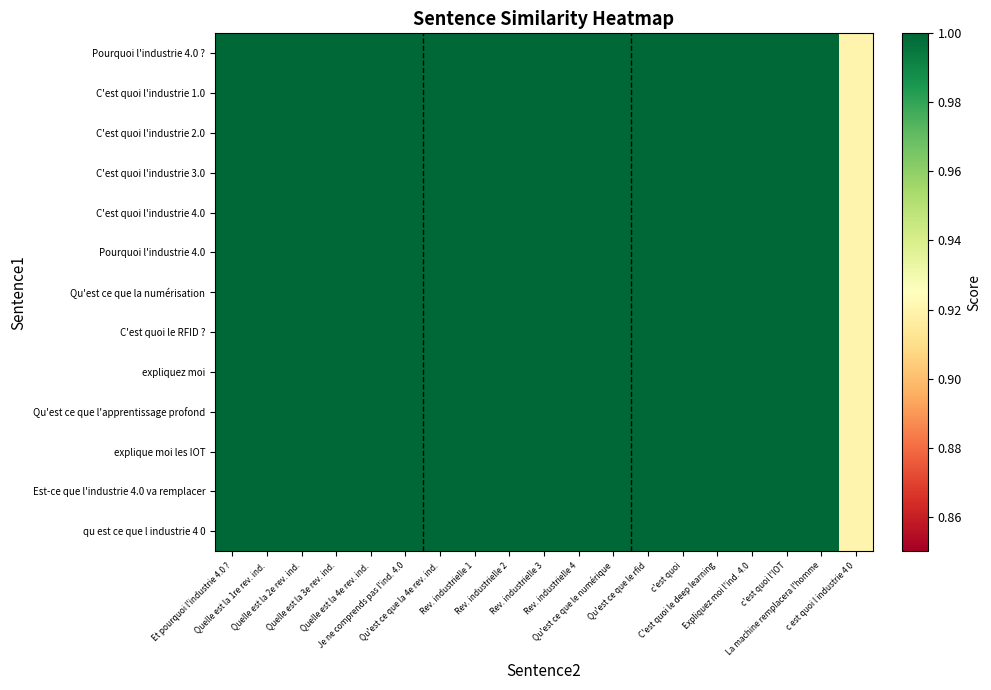

Reading left to right, extract all data points from this chart.

Pourquoi l'industrie 4.0 ?: Et pourquoi l'industrie 4.0 ?=1.0	Quelle est la 1re rev. ind.=1.0	Quelle est la 2e rev. ind.=1.0	Quelle est la 3e rev. ind.=1.0	Quelle est la 4e rev. ind.=1.0	Je ne comprends pas l'ind. 4.0=1.0	Qu'est ce que la 4e rev. ind.=1.0	Rev. industrielle 1=1.0	Rev. industrielle 2=1.0	Rev. industrielle 3=1.0	Rev. industrielle 4=1.0	Qu'est ce que le numérique=1.0	Qu'est ce que le rfid=1.0	c'est quoi=1.0	C'est quoi le deep learning=1.0	Expliquez moi l'ind. 4.0=1.0	c'est quoi l'IOT=1.0	La machine remplacera l'homme=1.0	c est quoi l industrie 4 0=0.9
C'est quoi l'industrie 1.0: Et pourquoi l'industrie 4.0 ?=1.0	Quelle est la 1re rev. ind.=1.0	Quelle est la 2e rev. ind.=1.0	Quelle est la 3e rev. ind.=1.0	Quelle est la 4e rev. ind.=1.0	Je ne comprends pas l'ind. 4.0=1.0	Qu'est ce que la 4e rev. ind.=1.0	Rev. industrielle 1=1.0	Rev. industrielle 2=1.0	Rev. industrielle 3=1.0	Rev. industrielle 4=1.0	Qu'est ce que le numérique=1.0	Qu'est ce que le rfid=1.0	c'est quoi=1.0	C'est quoi le deep learning=1.0	Expliquez moi l'ind. 4.0=1.0	c'est quoi l'IOT=1.0	La machine remplacera l'homme=1.0	c est quoi l industrie 4 0=0.9
C'est quoi l'industrie 2.0: Et pourquoi l'industrie 4.0 ?=1.0	Quelle est la 1re rev. ind.=1.0	Quelle est la 2e rev. ind.=1.0	Quelle est la 3e rev. ind.=1.0	Quelle est la 4e rev. ind.=1.0	Je ne comprends pas l'ind. 4.0=1.0	Qu'est ce que la 4e rev. ind.=1.0	Rev. industrielle 1=1.0	Rev. industrielle 2=1.0	Rev. industrielle 3=1.0	Rev. industrielle 4=1.0	Qu'est ce que le numérique=1.0	Qu'est ce que le rfid=1.0	c'est quoi=1.0	C'est quoi le deep learning=1.0	Expliquez moi l'ind. 4.0=1.0	c'est quoi l'IOT=1.0	La machine remplacera l'homme=1.0	c est quoi l industrie 4 0=0.9
C'est quoi l'industrie 3.0: Et pourquoi l'industrie 4.0 ?=1.0	Quelle est la 1re rev. ind.=1.0	Quelle est la 2e rev. ind.=1.0	Quelle est la 3e rev. ind.=1.0	Quelle est la 4e rev. ind.=1.0	Je ne comprends pas l'ind. 4.0=1.0	Qu'est ce que la 4e rev. ind.=1.0	Rev. industrielle 1=1.0	Rev. industrielle 2=1.0	Rev. industrielle 3=1.0	Rev. industrielle 4=1.0	Qu'est ce que le numérique=1.0	Qu'est ce que le rfid=1.0	c'est quoi=1.0	C'est quoi le deep learning=1.0	Expliquez moi l'ind. 4.0=1.0	c'est quoi l'IOT=1.0	La machine remplacera l'homme=1.0	c est quoi l industrie 4 0=0.9
C'est quoi l'industrie 4.0: Et pourquoi l'industrie 4.0 ?=1.0	Quelle est la 1re rev. ind.=1.0	Quelle est la 2e rev. ind.=1.0	Quelle est la 3e rev. ind.=1.0	Quelle est la 4e rev. ind.=1.0	Je ne comprends pas l'ind. 4.0=1.0	Qu'est ce que la 4e rev. ind.=1.0	Rev. industrielle 1=1.0	Rev. industrielle 2=1.0	Rev. industrielle 3=1.0	Rev. industrielle 4=1.0	Qu'est ce que le numérique=1.0	Qu'est ce que le rfid=1.0	c'est quoi=1.0	C'est quoi le deep learning=1.0	Expliquez moi l'ind. 4.0=1.0	c'est quoi l'IOT=1.0	La machine remplacera l'homme=1.0	c est quoi l industrie 4 0=0.9
Pourquoi l'industrie 4.0: Et pourquoi l'industrie 4.0 ?=1.0	Quelle est la 1re rev. ind.=1.0	Quelle est la 2e rev. ind.=1.0	Quelle est la 3e rev. ind.=1.0	Quelle est la 4e rev. ind.=1.0	Je ne comprends pas l'ind. 4.0=1.0	Qu'est ce que la 4e rev. ind.=1.0	Rev. industrielle 1=1.0	Rev. industrielle 2=1.0	Rev. industrielle 3=1.0	Rev. industrielle 4=1.0	Qu'est ce que le numérique=1.0	Qu'est ce que le rfid=1.0	c'est quoi=1.0	C'est quoi le deep learning=1.0	Expliquez moi l'ind. 4.0=1.0	c'est quoi l'IOT=1.0	La machine remplacera l'homme=1.0	c est quoi l industrie 4 0=0.9
Qu'est ce que la numérisation: Et pourquoi l'industrie 4.0 ?=1.0	Quelle est la 1re rev. ind.=1.0	Quelle est la 2e rev. ind.=1.0	Quelle est la 3e rev. ind.=1.0	Quelle est la 4e rev. ind.=1.0	Je ne comprends pas l'ind. 4.0=1.0	Qu'est ce que la 4e rev. ind.=1.0	Rev. industrielle 1=1.0	Rev. industrielle 2=1.0	Rev. industrielle 3=1.0	Rev. industrielle 4=1.0	Qu'est ce que le numérique=1.0	Qu'est ce que le rfid=1.0	c'est quoi=1.0	C'est quoi le deep learning=1.0	Expliquez moi l'ind. 4.0=1.0	c'est quoi l'IOT=1.0	La machine remplacera l'homme=1.0	c est quoi l industrie 4 0=0.9
C'est quoi le RFID ?: Et pourquoi l'industrie 4.0 ?=1.0	Quelle est la 1re rev. ind.=1.0	Quelle est la 2e rev. ind.=1.0	Quelle est la 3e rev. ind.=1.0	Quelle est la 4e rev. ind.=1.0	Je ne comprends pas l'ind. 4.0=1.0	Qu'est ce que la 4e rev. ind.=1.0	Rev. industrielle 1=1.0	Rev. industrielle 2=1.0	Rev. industrielle 3=1.0	Rev. industrielle 4=1.0	Qu'est ce que le numérique=1.0	Qu'est ce que le rfid=1.0	c'est quoi=1.0	C'est quoi le deep learning=1.0	Expliquez moi l'ind. 4.0=1.0	c'est quoi l'IOT=1.0	La machine remplacera l'homme=1.0	c est quoi l industrie 4 0=0.9
expliquez moi: Et pourquoi l'industrie 4.0 ?=1.0	Quelle est la 1re rev. ind.=1.0	Quelle est la 2e rev. ind.=1.0	Quelle est la 3e rev. ind.=1.0	Quelle est la 4e rev. ind.=1.0	Je ne comprends pas l'ind. 4.0=1.0	Qu'est ce que la 4e rev. ind.=1.0	Rev. industrielle 1=1.0	Rev. industrielle 2=1.0	Rev. industrielle 3=1.0	Rev. industrielle 4=1.0	Qu'est ce que le numérique=1.0	Qu'est ce que le rfid=1.0	c'est quoi=1.0	C'est quoi le deep learning=1.0	Expliquez moi l'ind. 4.0=1.0	c'est quoi l'IOT=1.0	La machine remplacera l'homme=1.0	c est quoi l industrie 4 0=0.9
Qu'est ce que l'apprentissage profond: Et pourquoi l'industrie 4.0 ?=1.0	Quelle est la 1re rev. ind.=1.0	Quelle est la 2e rev. ind.=1.0	Quelle est la 3e rev. ind.=1.0	Quelle est la 4e rev. ind.=1.0	Je ne comprends pas l'ind. 4.0=1.0	Qu'est ce que la 4e rev. ind.=1.0	Rev. industrielle 1=1.0	Rev. industrielle 2=1.0	Rev. industrielle 3=1.0	Rev. industrielle 4=1.0	Qu'est ce que le numérique=1.0	Qu'est ce que le rfid=1.0	c'est quoi=1.0	C'est quoi le deep learning=1.0	Expliquez moi l'ind. 4.0=1.0	c'est quoi l'IOT=1.0	La machine remplacera l'homme=1.0	c est quoi l industrie 4 0=0.9
explique moi les IOT: Et pourquoi l'industrie 4.0 ?=1.0	Quelle est la 1re rev. ind.=1.0	Quelle est la 2e rev. ind.=1.0	Quelle est la 3e rev. ind.=1.0	Quelle est la 4e rev. ind.=1.0	Je ne comprends pas l'ind. 4.0=1.0	Qu'est ce que la 4e rev. ind.=1.0	Rev. industrielle 1=1.0	Rev. industrielle 2=1.0	Rev. industrielle 3=1.0	Rev. industrielle 4=1.0	Qu'est ce que le numérique=1.0	Qu'est ce que le rfid=1.0	c'est quoi=1.0	C'est quoi le deep learning=1.0	Expliquez moi l'ind. 4.0=1.0	c'est quoi l'IOT=1.0	La machine remplacera l'homme=1.0	c est quoi l industrie 4 0=0.9
Est-ce que l'industrie 4.0 va remplacer: Et pourquoi l'industrie 4.0 ?=1.0	Quelle est la 1re rev. ind.=1.0	Quelle est la 2e rev. ind.=1.0	Quelle est la 3e rev. ind.=1.0	Quelle est la 4e rev. ind.=1.0	Je ne comprends pas l'ind. 4.0=1.0	Qu'est ce que la 4e rev. ind.=1.0	Rev. industrielle 1=1.0	Rev. industrielle 2=1.0	Rev. industrielle 3=1.0	Rev. industrielle 4=1.0	Qu'est ce que le numérique=1.0	Qu'est ce que le rfid=1.0	c'est quoi=1.0	C'est quoi le deep learning=1.0	Expliquez moi l'ind. 4.0=1.0	c'est quoi l'IOT=1.0	La machine remplacera l'homme=1.0	c est quoi l industrie 4 0=0.9
qu est ce que l industrie 4 0: Et pourquoi l'industrie 4.0 ?=1.0	Quelle est la 1re rev. ind.=1.0	Quelle est la 2e rev. ind.=1.0	Quelle est la 3e rev. ind.=1.0	Quelle est la 4e rev. ind.=1.0	Je ne comprends pas l'ind. 4.0=1.0	Qu'est ce que la 4e rev. ind.=1.0	Rev. industrielle 1=1.0	Rev. industrielle 2=1.0	Rev. industrielle 3=1.0	Rev. industrielle 4=1.0	Qu'est ce que le numérique=1.0	Qu'est ce que le rfid=1.0	c'est quoi=1.0	C'est quoi le deep learning=1.0	Expliquez moi l'ind. 4.0=1.0	c'est quoi l'IOT=1.0	La machine remplacera l'homme=1.0	c est quoi l industrie 4 0=0.9